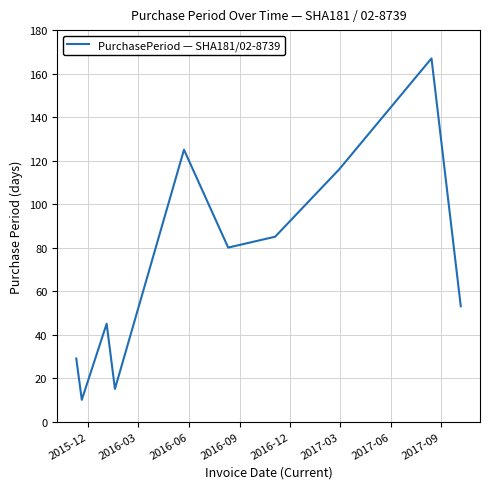

What is the greatest value displayed?

167